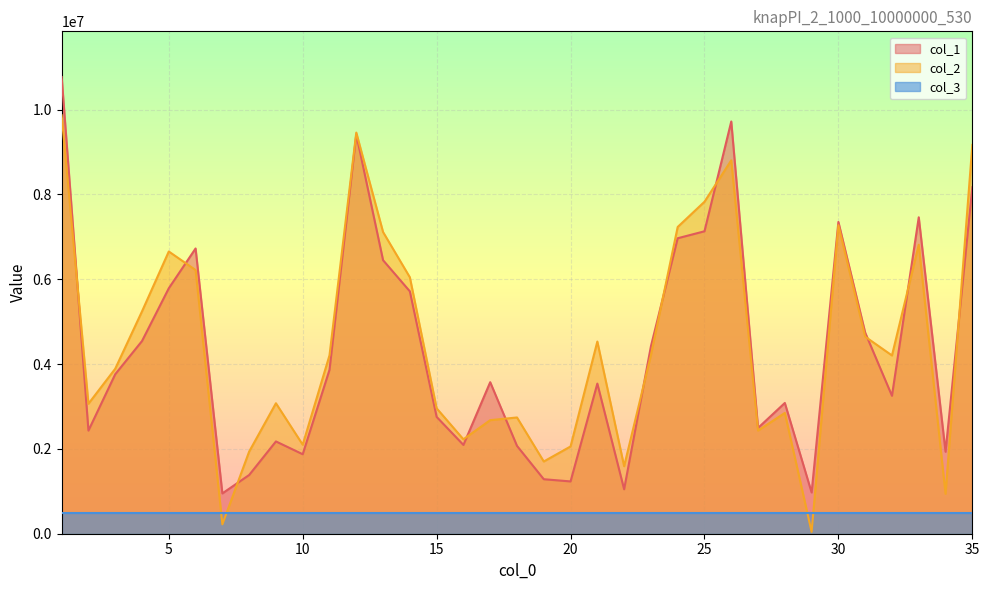

At which category does col_2 reach its first local valley?

2